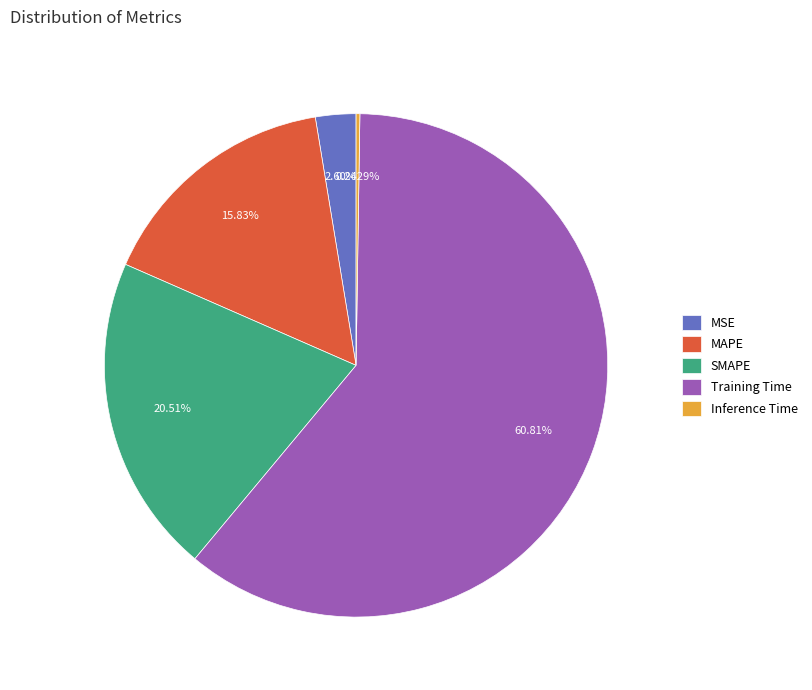

Which category accounts for the majority?

Training Time